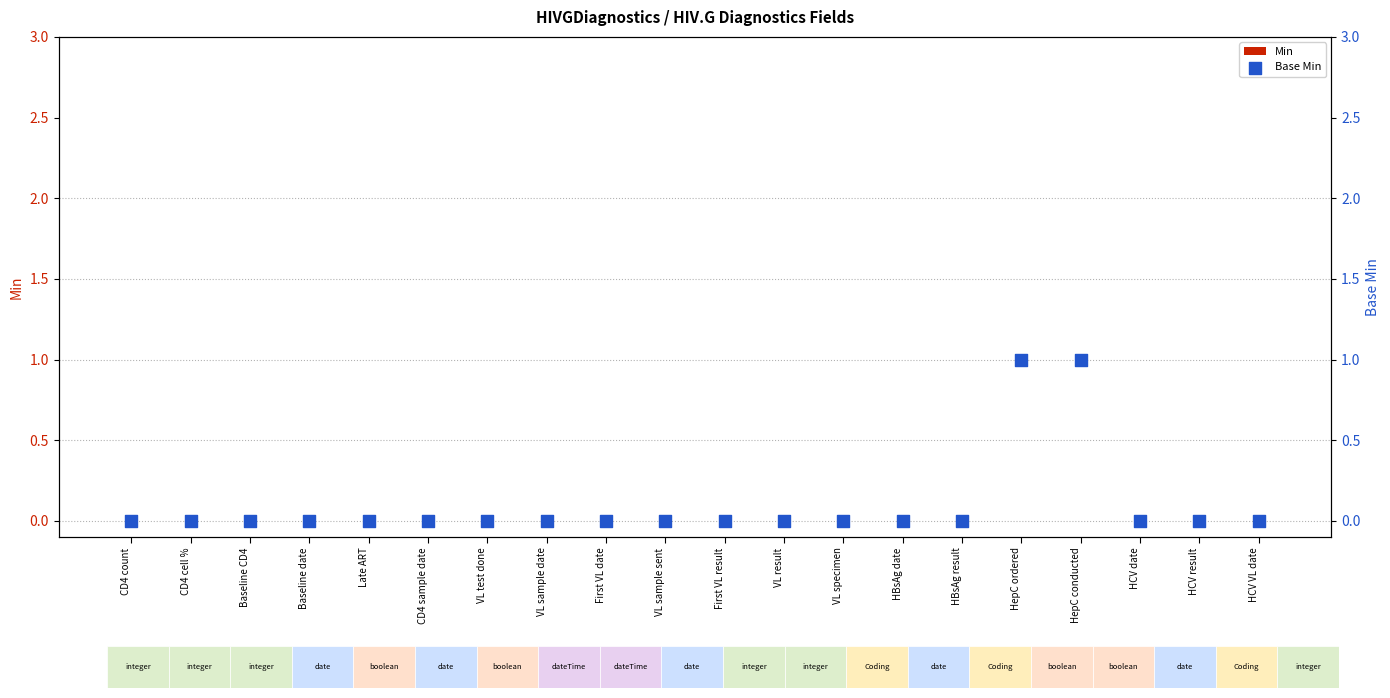

What are all the series names shown in the legend?

Min, Base Min